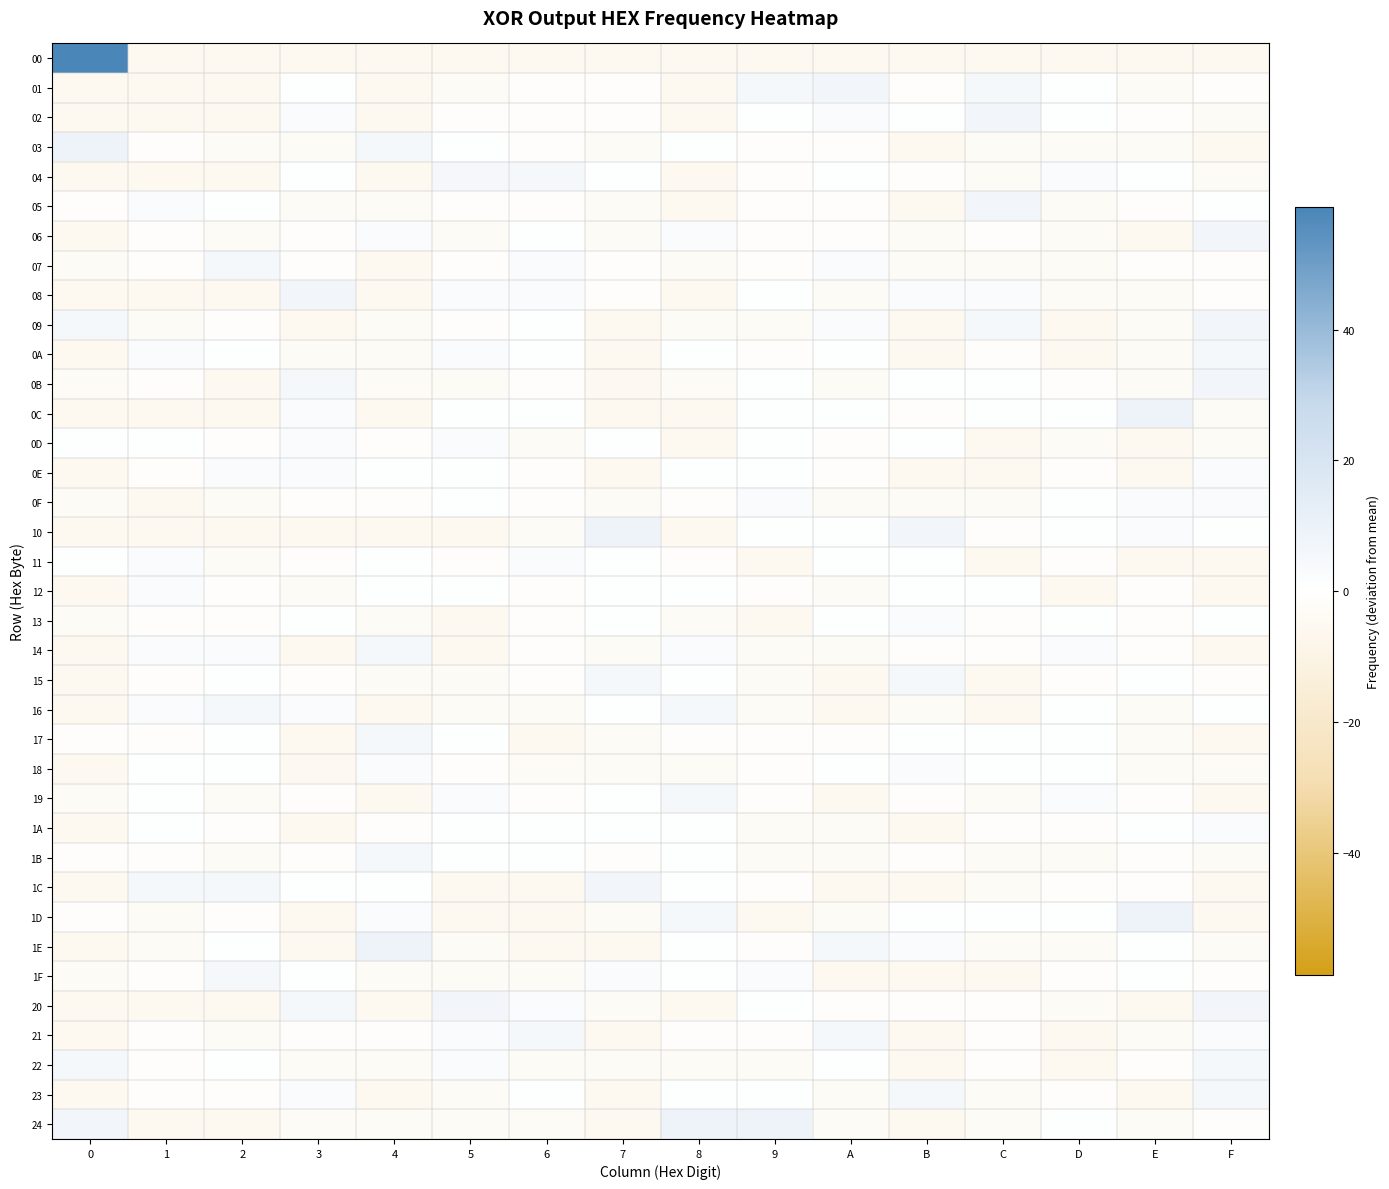

What is the total value across all series at 2?

-55.1